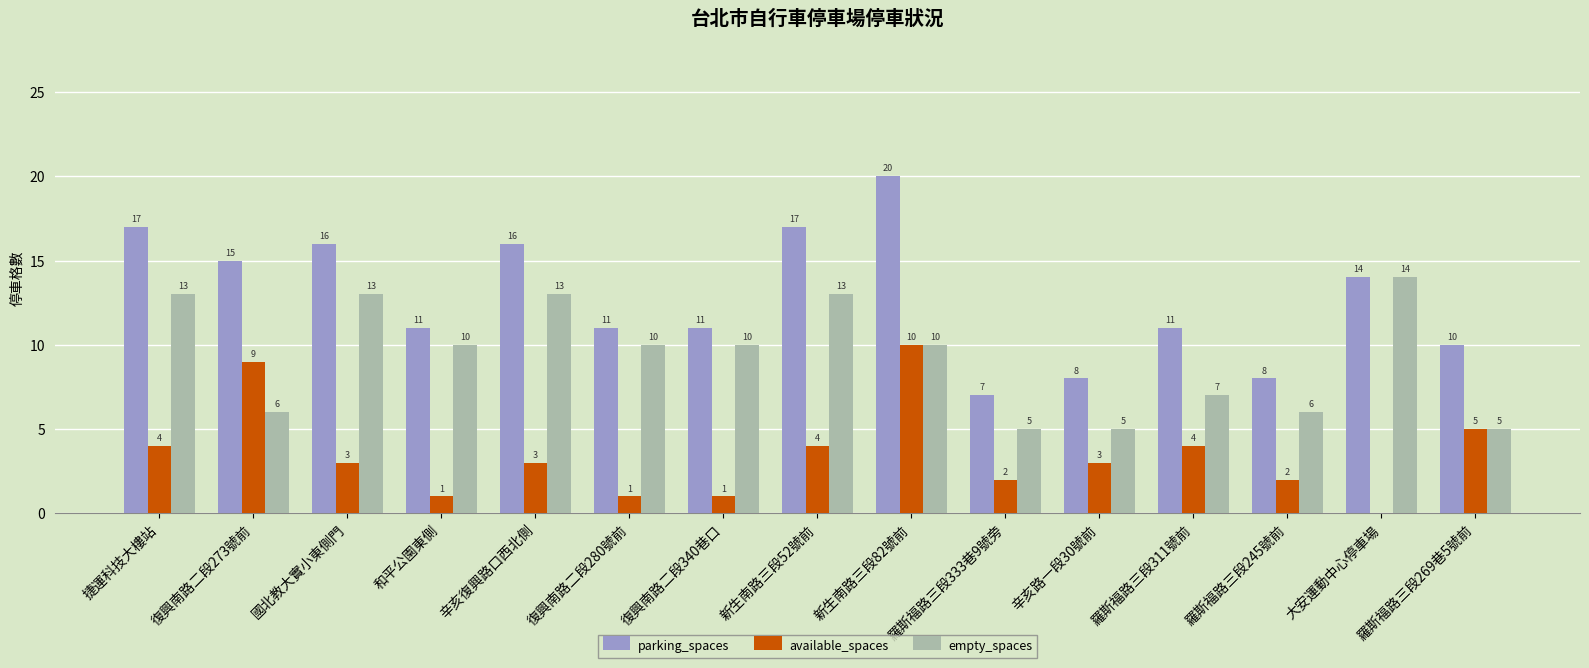

What is the sum of the parking_spaces values at 復興南路二段340巷口 and 和平公園東側?

22